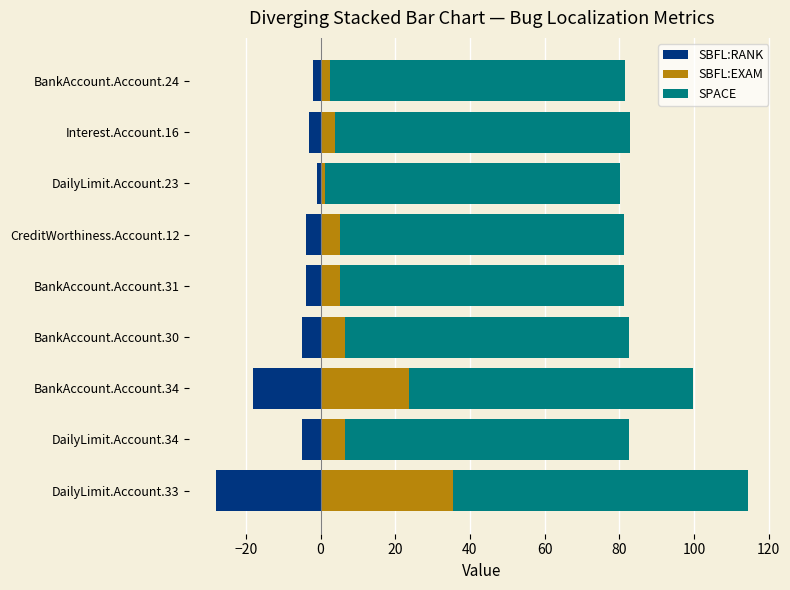

True or false: SBFL:EXAM has a value of 5.4 at Interest.Account.16.

False